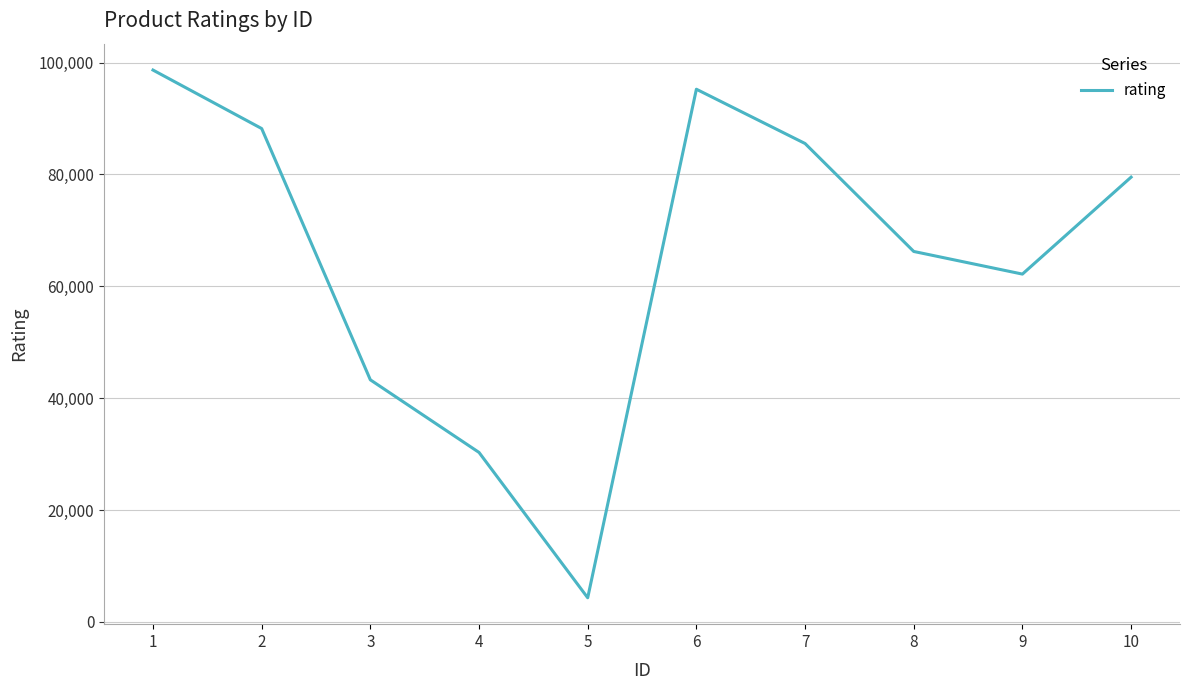

At which label is the value closest to 51497?

3